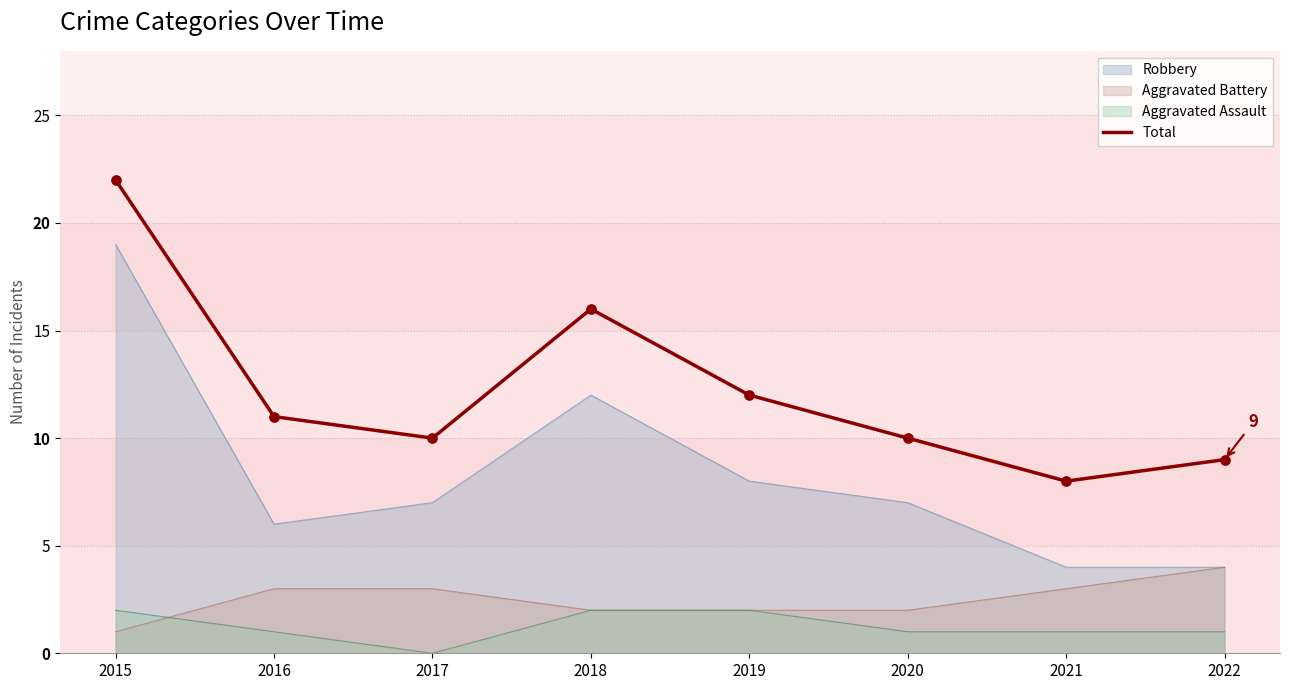

Approximately how many times larger is the value at 2016 compared to 2019?

0.9